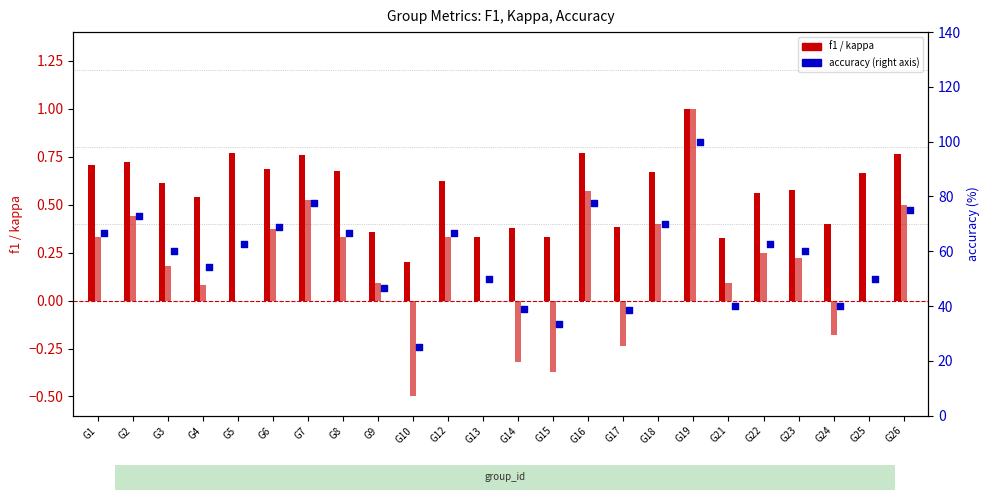

At how many categories does at least one series exceed 43?

18